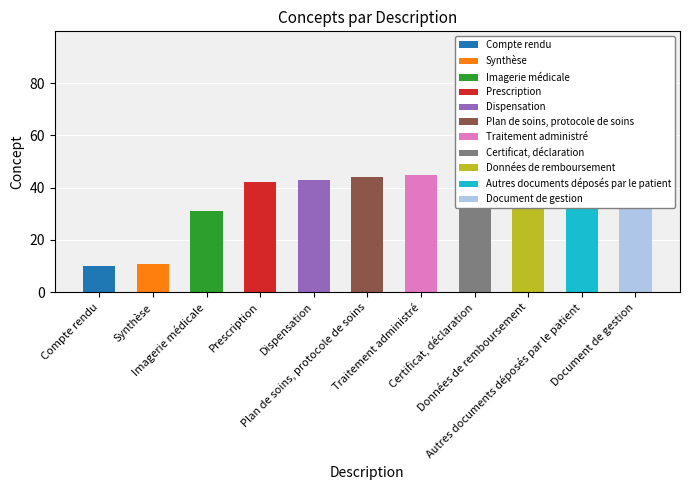

What is the greatest value displayed?

95